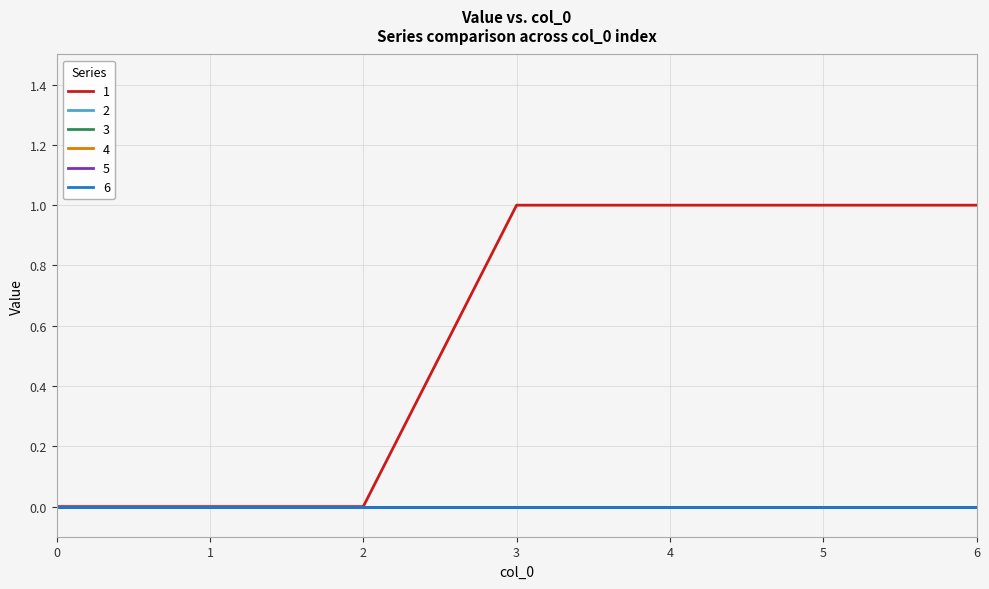

Reading left to right, transcribe all the data shown in this chart.

1: 0=0	1=0	2=0	3=1	4=1	5=1	6=1
2: 0=0	1=0	2=0	3=0	4=0	5=0	6=0
3: 0=0	1=0	2=0	3=0	4=0	5=0	6=0
4: 0=0	1=0	2=0	3=0	4=0	5=0	6=0
5: 0=0	1=0	2=0	3=0	4=0	5=0	6=0
6: 0=0	1=0	2=0	3=0	4=0	5=0	6=0